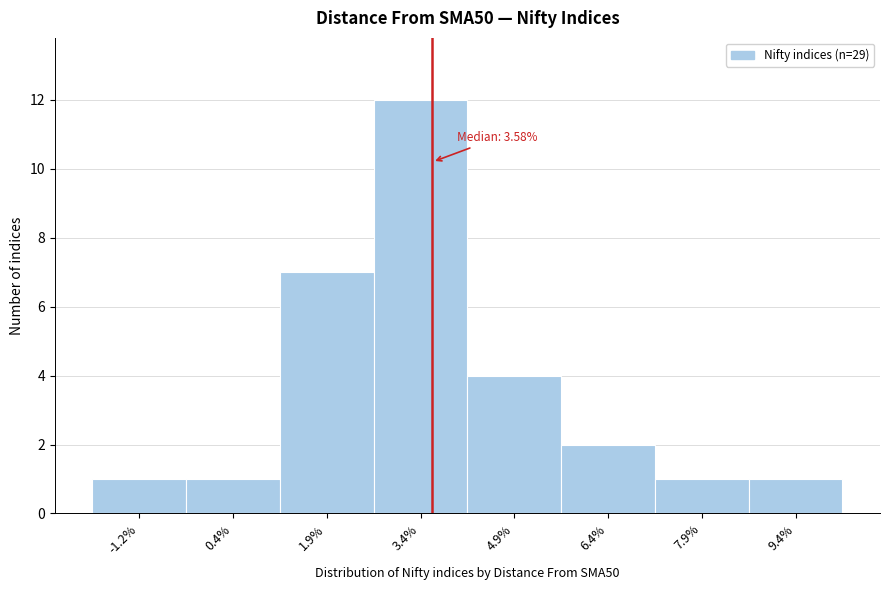

Over which range of the x-axis is the bar tallest?

2.6 to 4.2